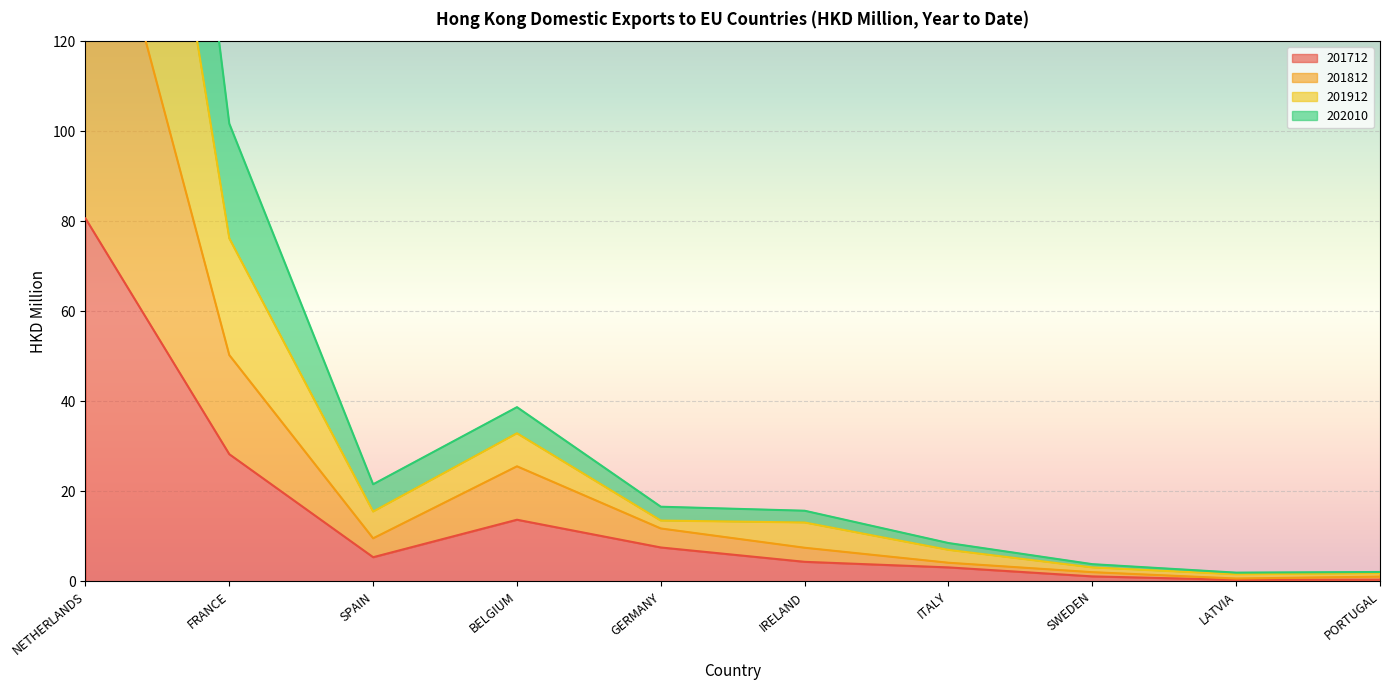

Where is the first local maximum for 201912?

BELGIUM